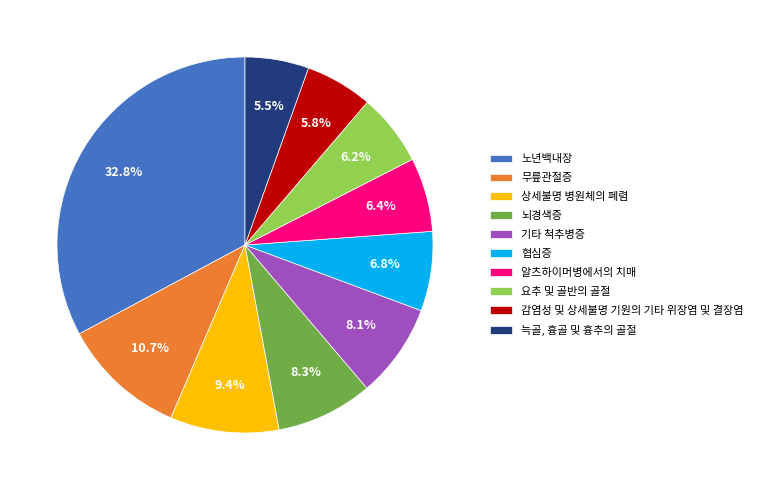

Rank the categories by value from highest to lowest.

노년백내장, 무릎관절증, 상세불명 병원체의 폐렴, 뇌경색증, 기타 척추병증, 협심증, 알츠하이머병에서의 치매, 요추 및 골반의 골절, 감염성 및 상세불명 기원의 기타 위장염 및 결장염, 늑골, 흉골 및 흉추의 골절